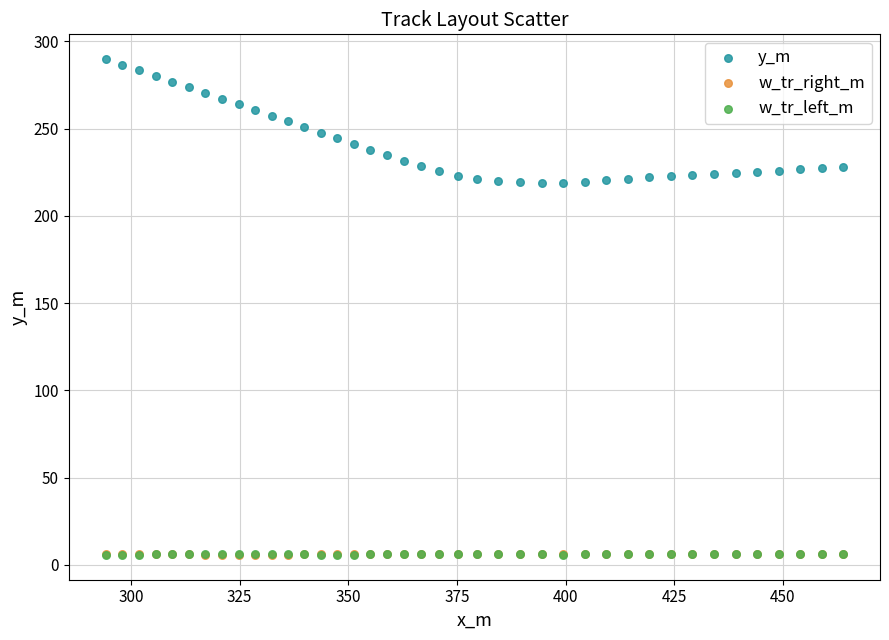

What are all the series names shown in the legend?

y_m, w_tr_right_m, w_tr_left_m